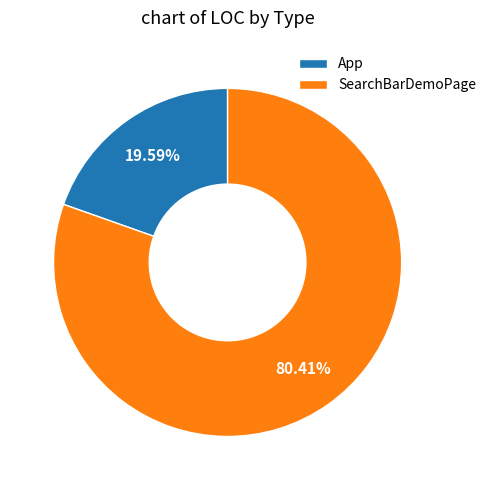

To the nearest percent, what is the difference between the SearchBarDemoPage and App slice percentages?

61%